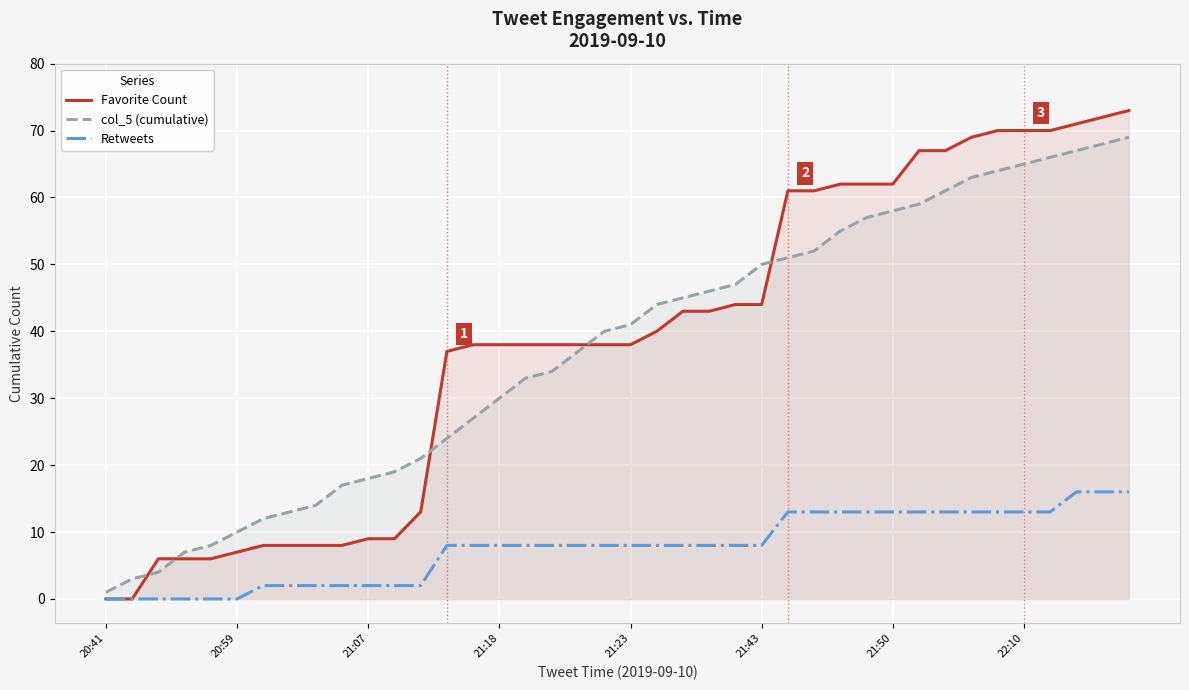

Which series has the largest range (max minus min)?

Favorite Count